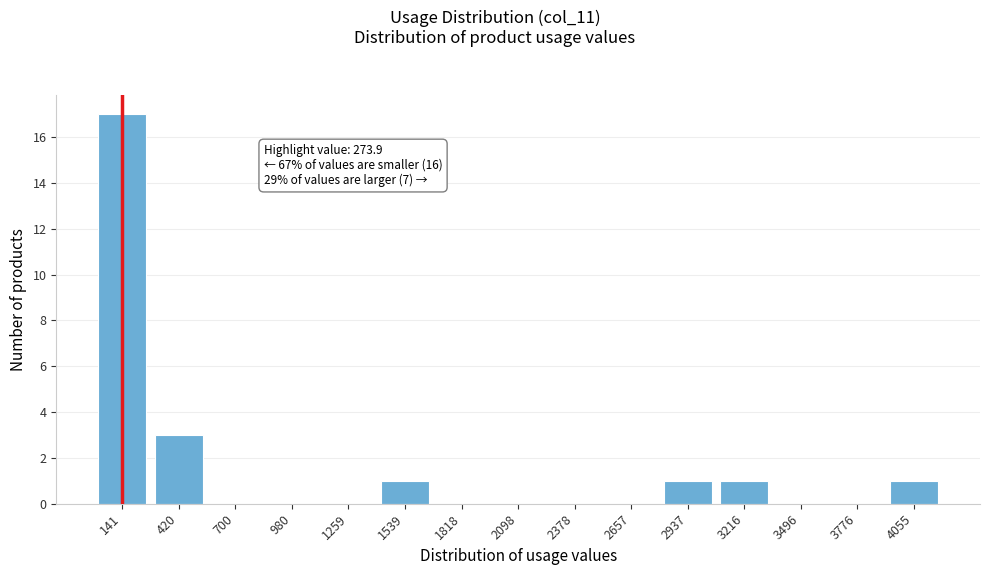

Reading left to right, list all the values displayed in this chart.

141=17	420=3	700=0	980=0	1259=0	1539=1	1818=0	2098=0	2378=0	2657=0	2937=1	3216=1	3496=0	3776=0	4055=1